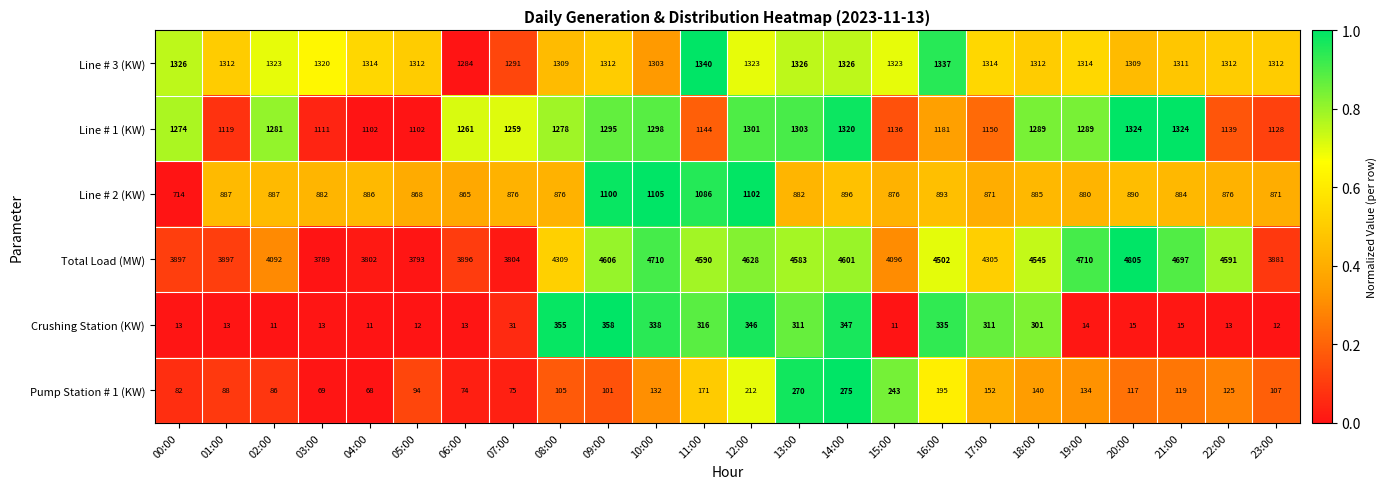

How many data points does each series have?

24